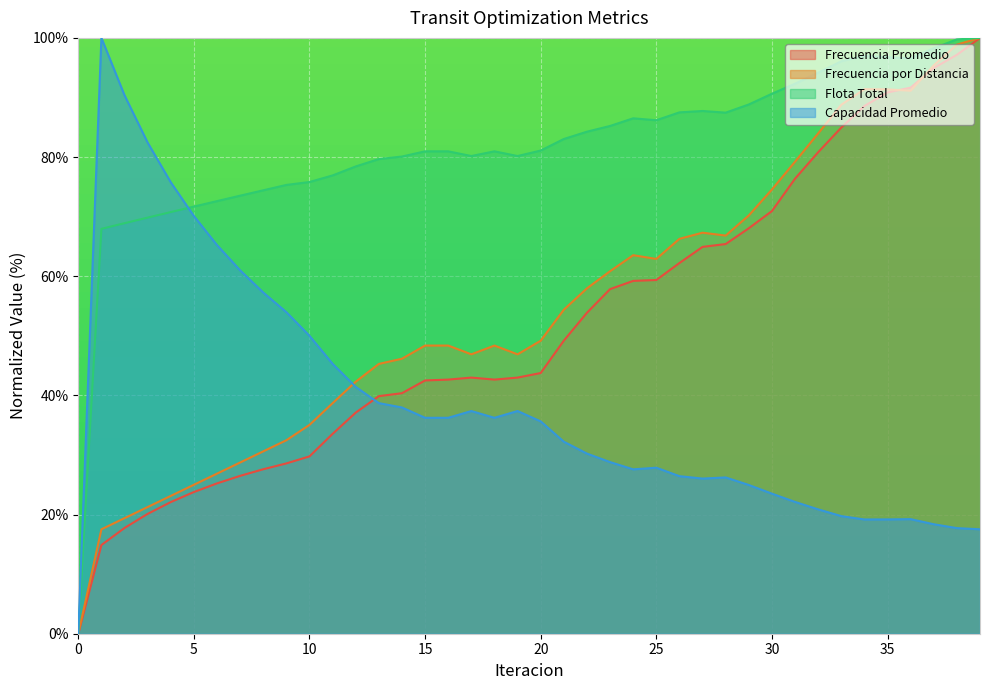

True or false: Frecuencia Promedio has more than 0 points higher than both neighbors.

True